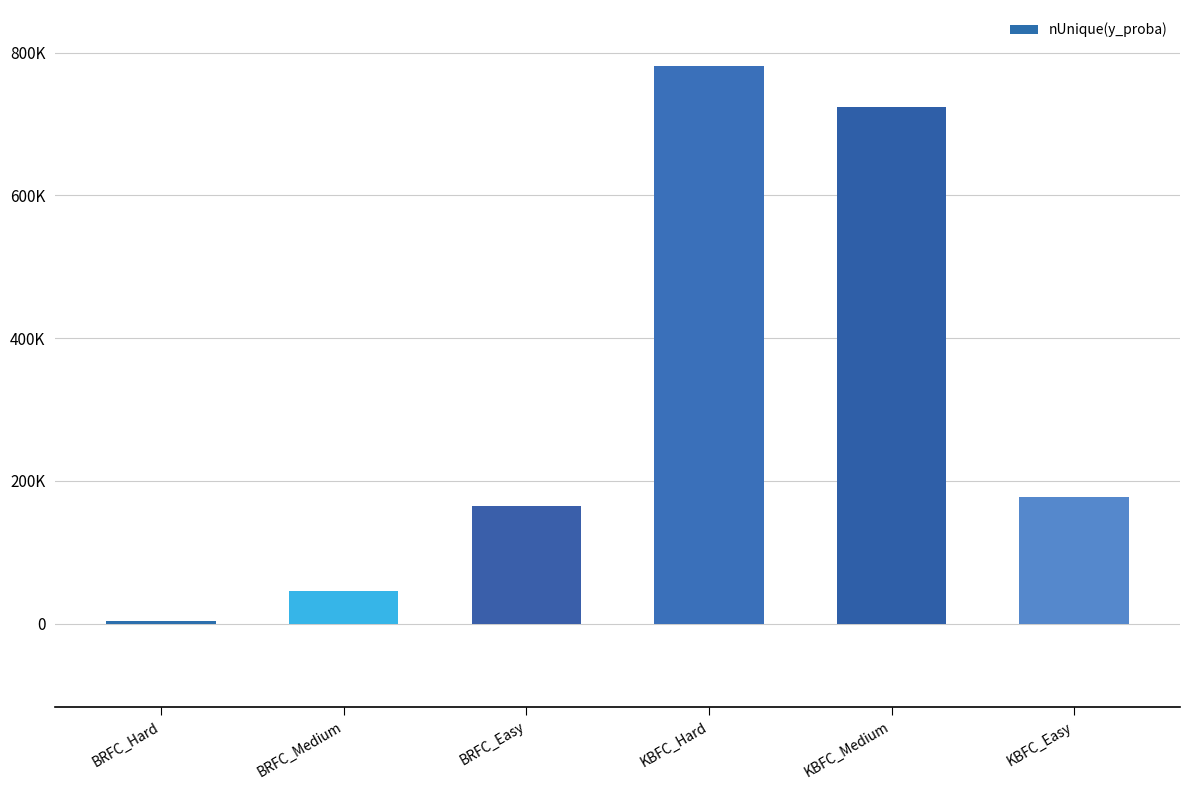

Reading right to left, list all the values displayed in this chart.

KBFC_Easy=177453	KBFC_Medium=723303	KBFC_Hard=781740	BRFC_Easy=164589	BRFC_Medium=45202	BRFC_Hard=3590